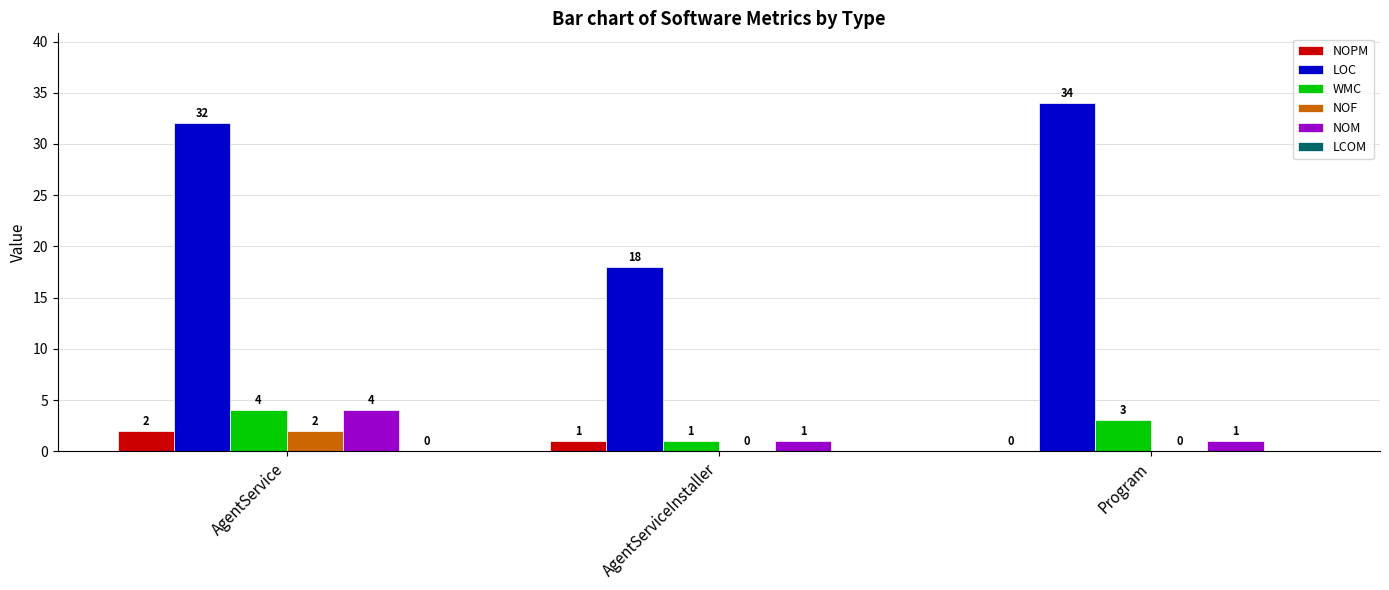

What is the average value of the NOPM series?

1